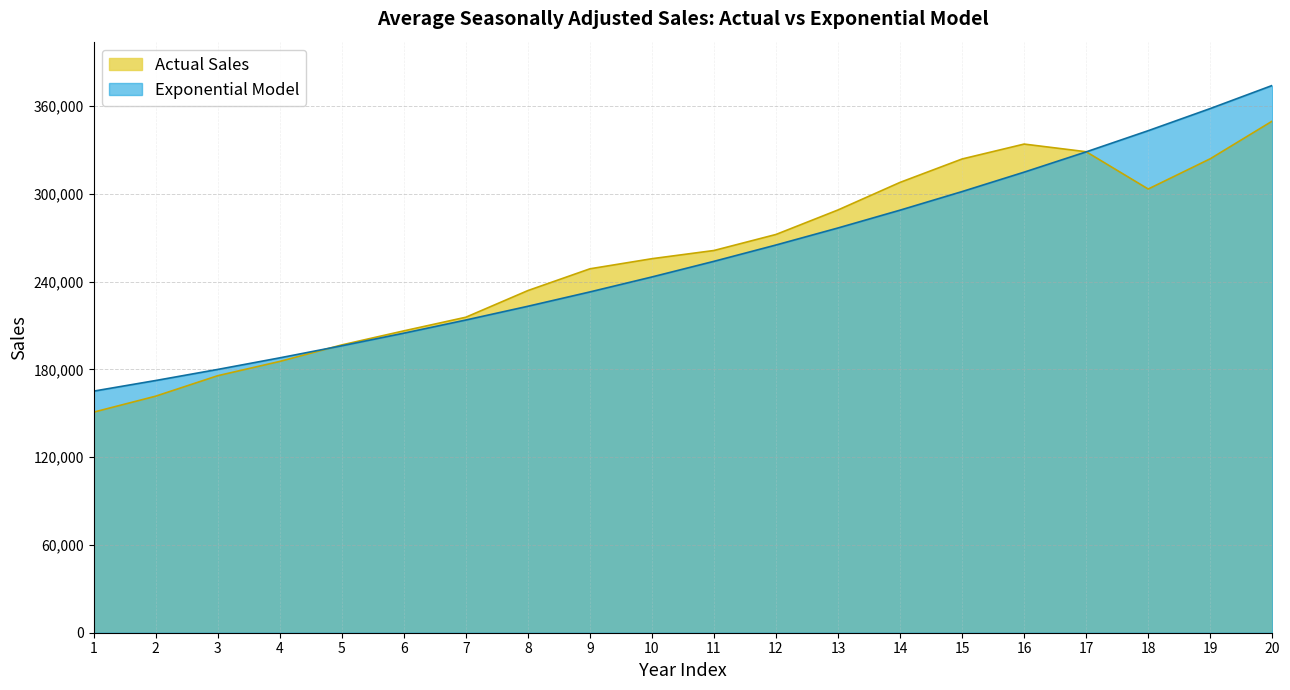

What is the minimum value for Exponential Model?

165143.7